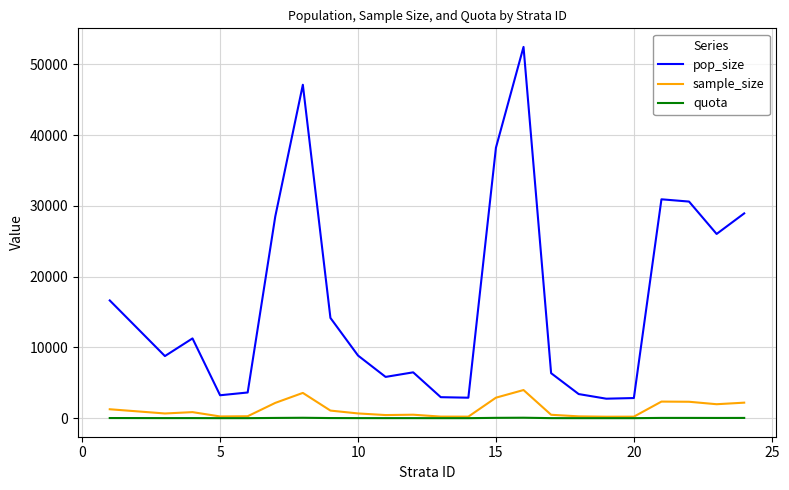

What is the highest value of the sample_size series?

3978.0